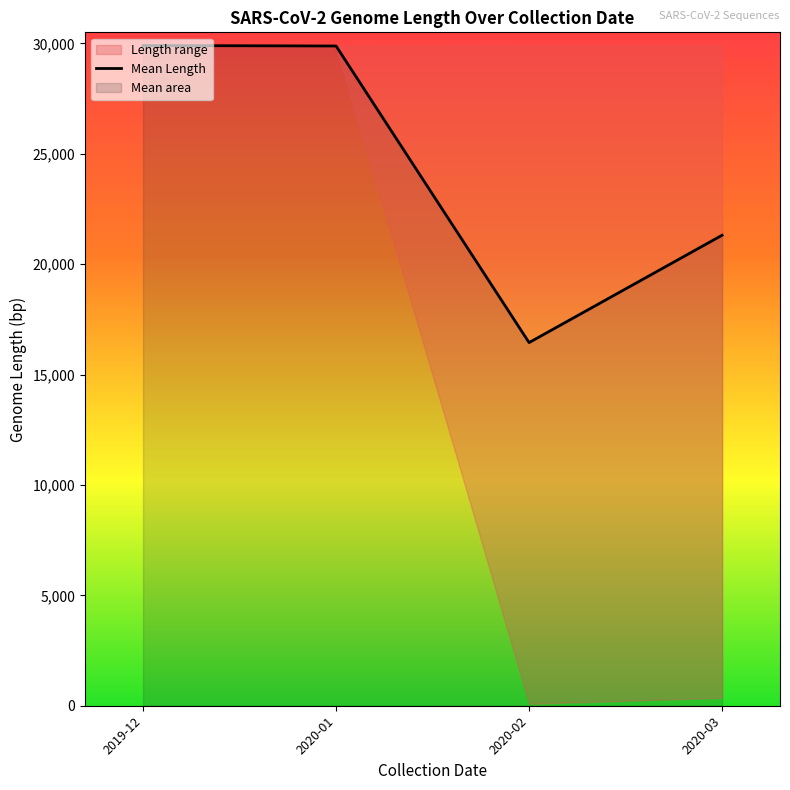

What is the value of the 2nd point from the left?

29881.0